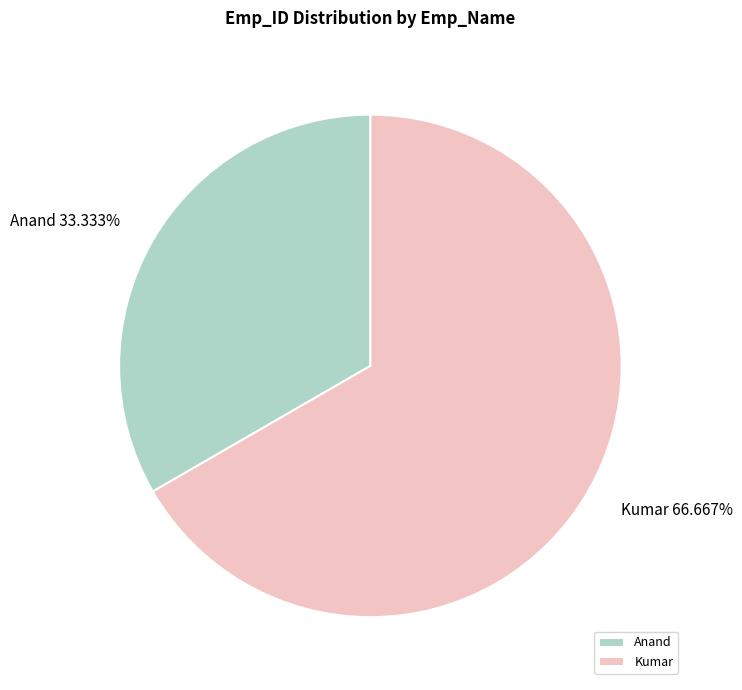

To the nearest percent, what percentage of the pie is Kumar?

67%